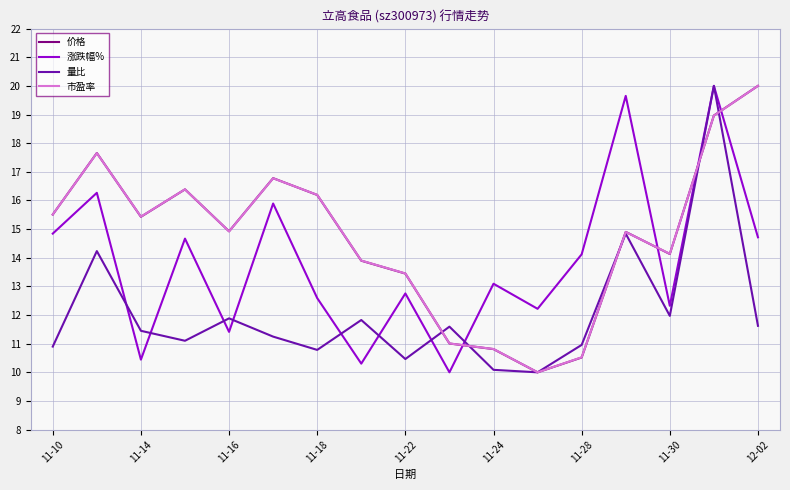

Reading left to right, list all the values displayed in this chart.

价格: 15.5	17.7	15.4	16.4	14.9	16.8	16.2	13.9	13.4	11.0	10.8	10.0	10.5	14.9	14.1	19.0	20.0
涨跌幅%: 14.8	16.3	10.4	14.7	11.4	15.9	12.6	10.3	12.8	10.0	13.1	12.2	14.1	19.6	12.3	20.0	14.7
量比: 10.9	14.2	11.4	11.1	11.9	11.2	10.8	11.8	10.5	11.6	10.1	10.0	11.0	14.8	12.0	20.0	11.6
市盈率: 15.5	17.7	15.4	16.4	14.9	16.8	16.2	13.9	13.5	11.0	10.8	10.0	10.5	14.9	14.1	19.0	20.0